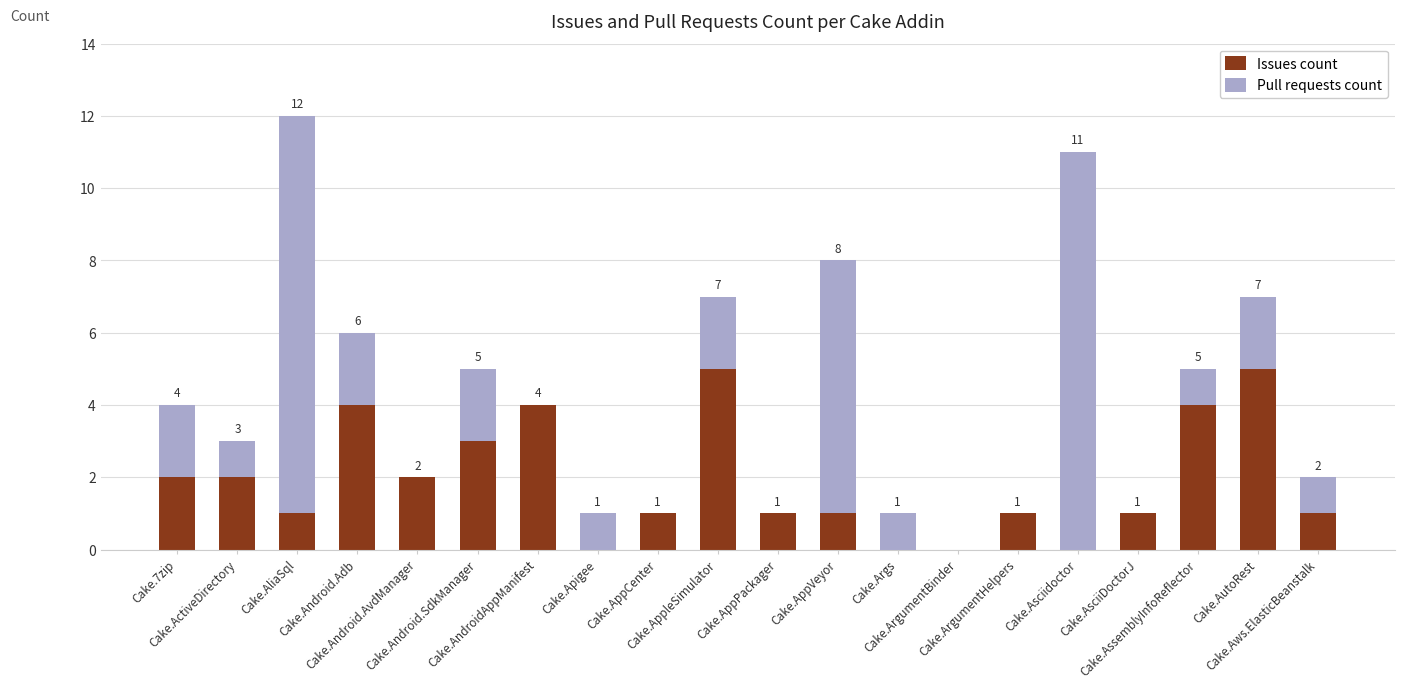

Are the bars horizontal?

No